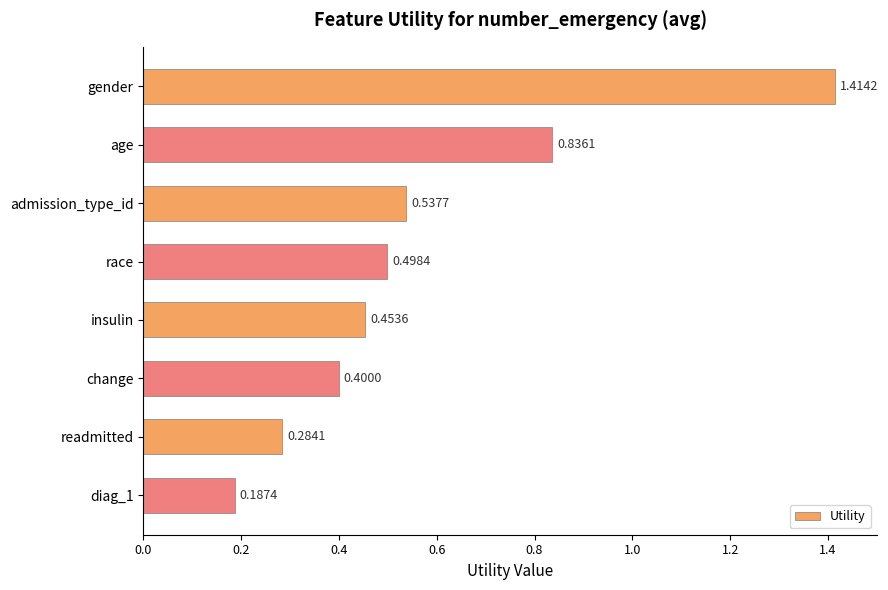

Which category has the lowest value across all series?

diag_1